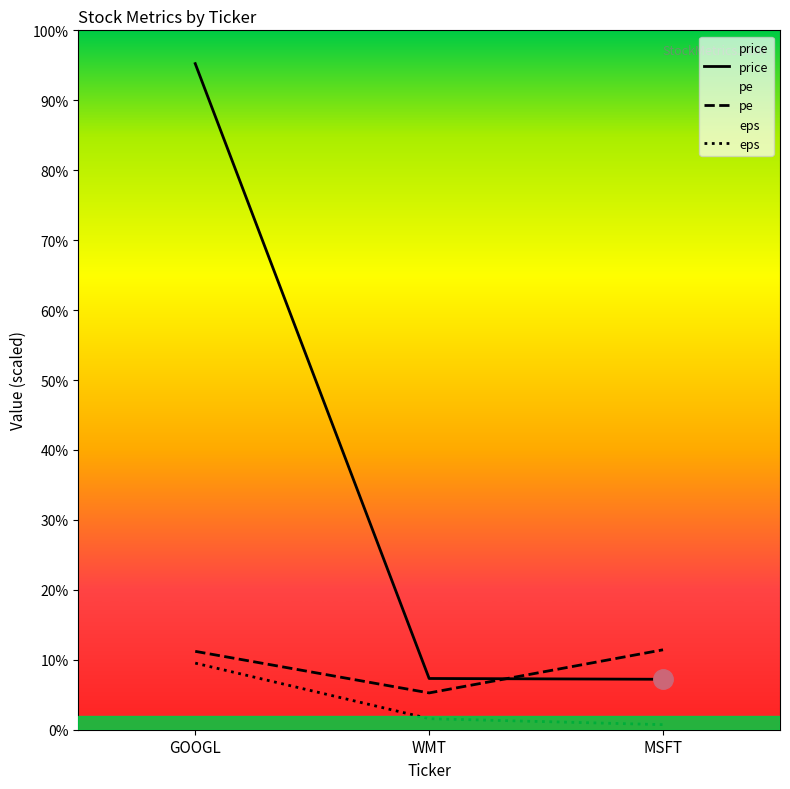

Where is eps nearest to the value 45?

WMT